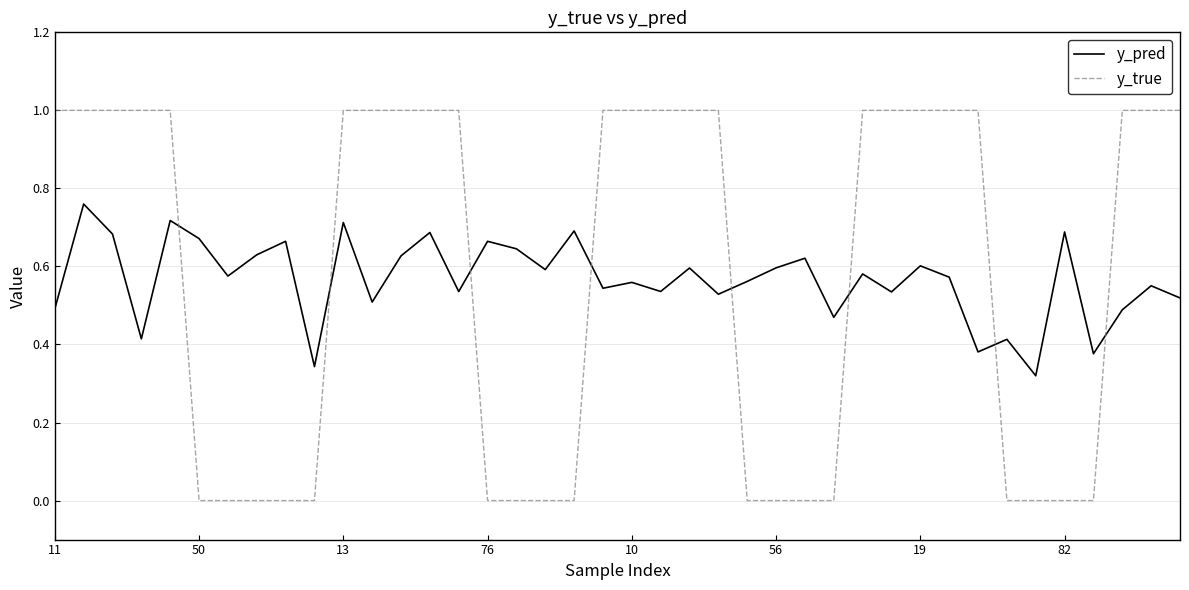

Which series has the widest spread of values?

y_true